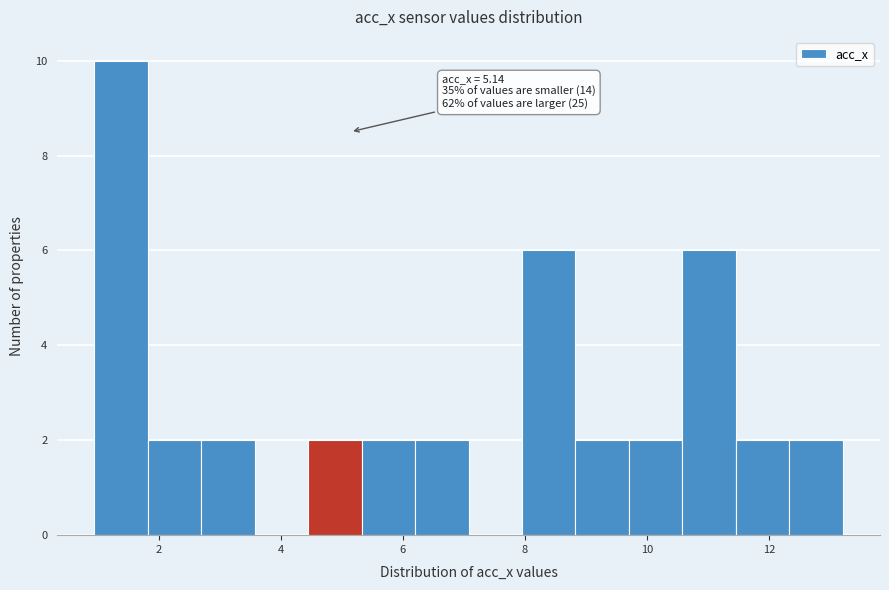

Over which range of the x-axis is the bar tallest?

1.0 to 1.8